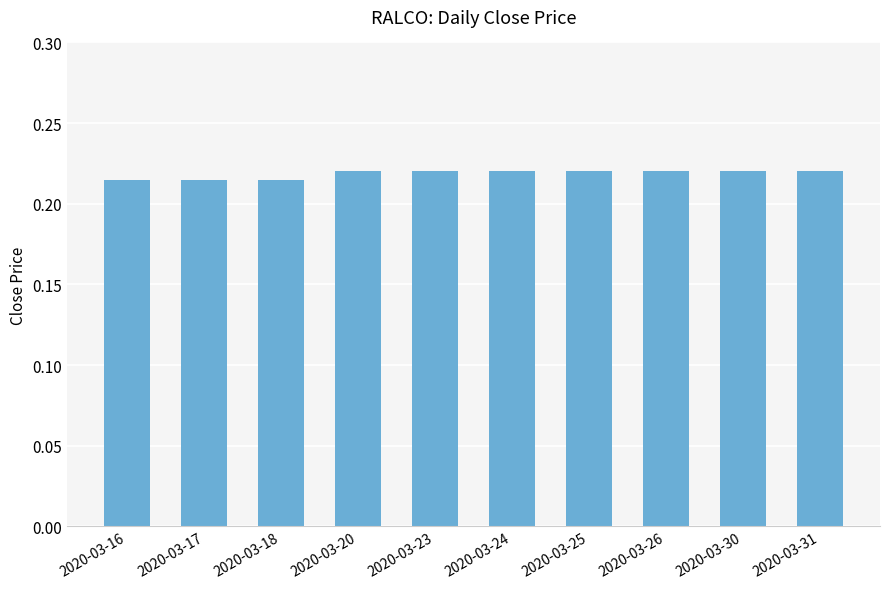

Is it true that the value at 2020-03-20 is 0.1?

False